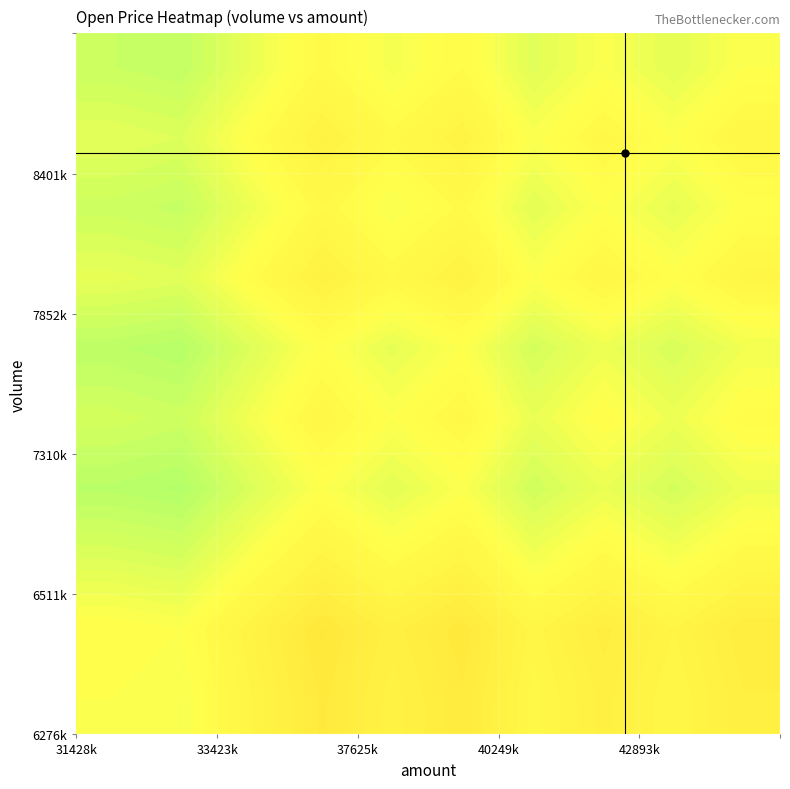

At how many categories does at least one series exceed 0?

10